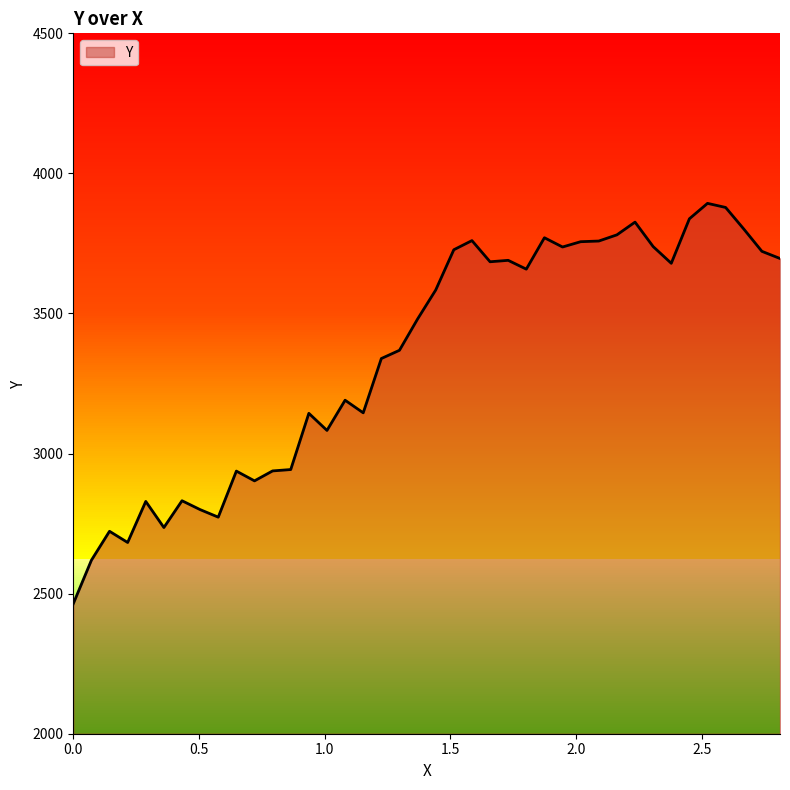

What is the smallest value displayed?

2464.0